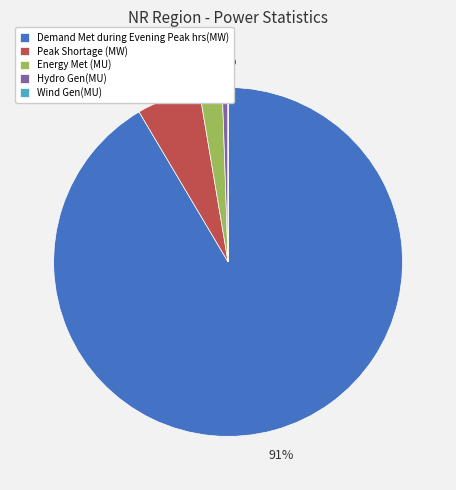

Which category has the biggest portion of the pie?

Demand Met during Evening Peak hrs(MW)